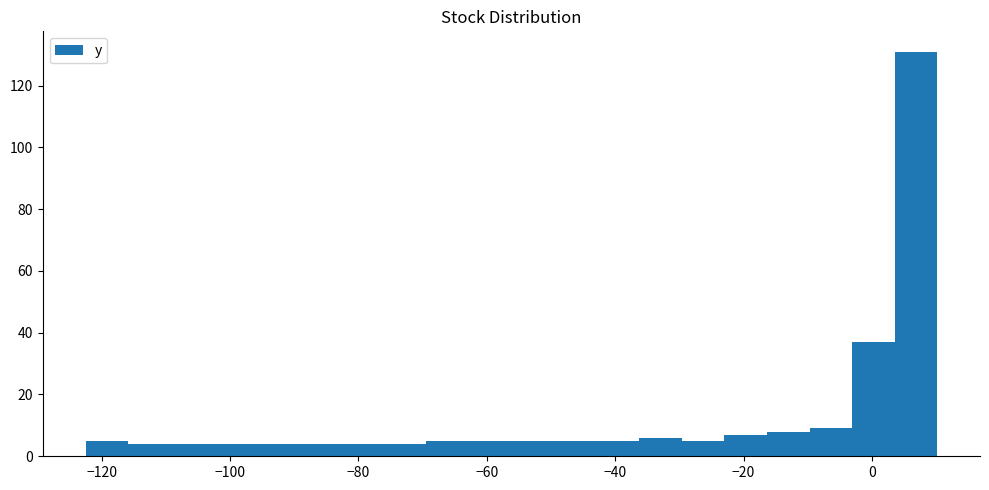

Read against the x-axis, roughly where is the centre of the tallest bar?

6